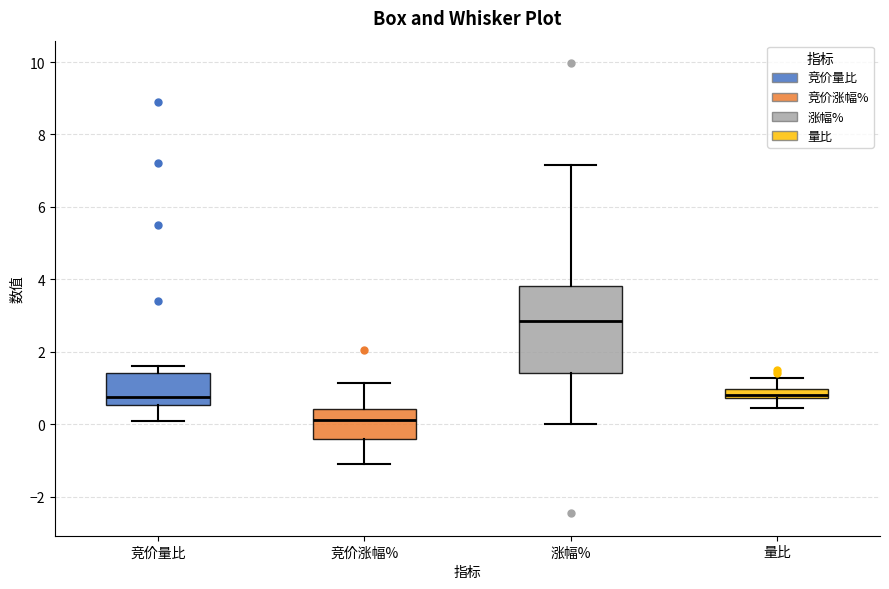

Where does the lower whisker of the box for 量比 end on the y-axis? The values are not printed on the chart, so give them approximately, as read against the axis.

0.4